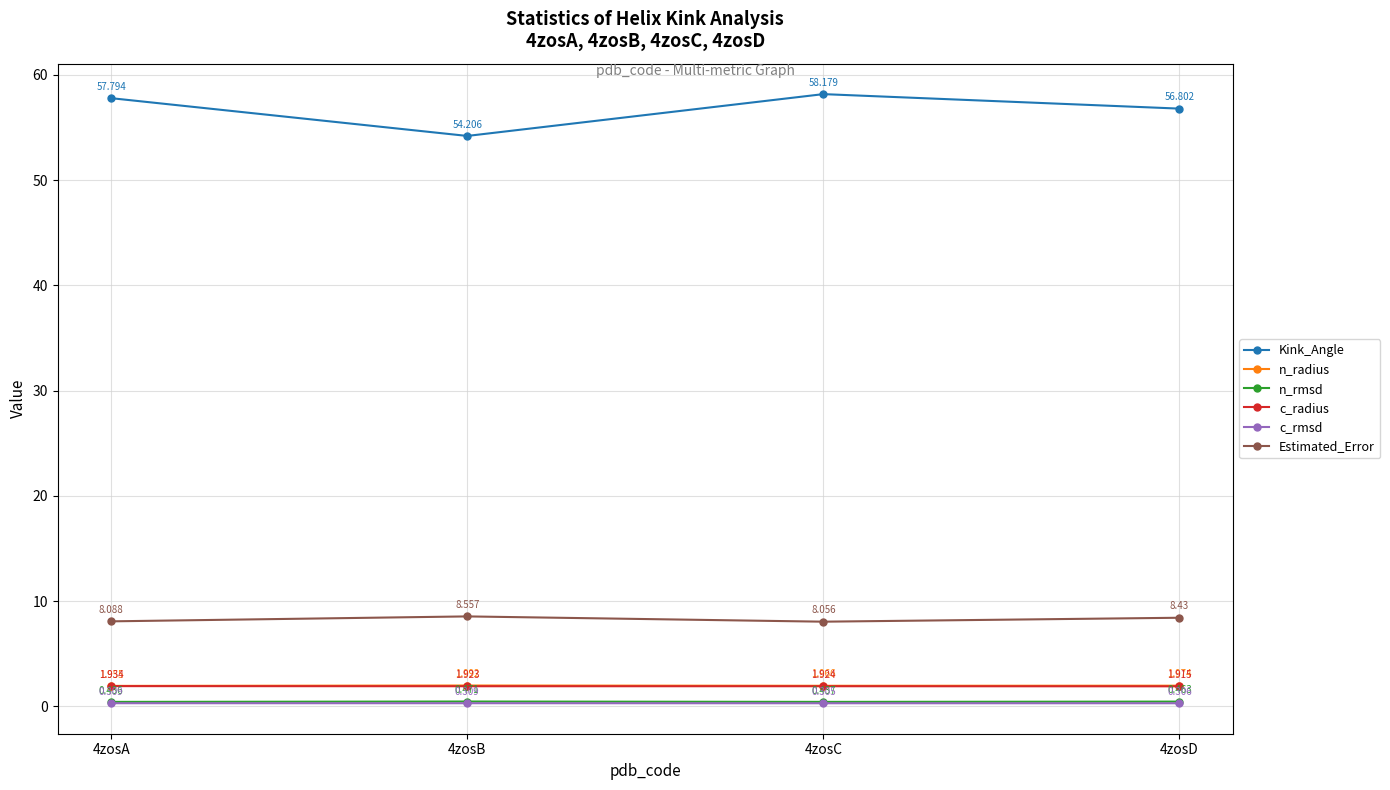

True or false: n_rmsd and n_radius cross at least once.

False